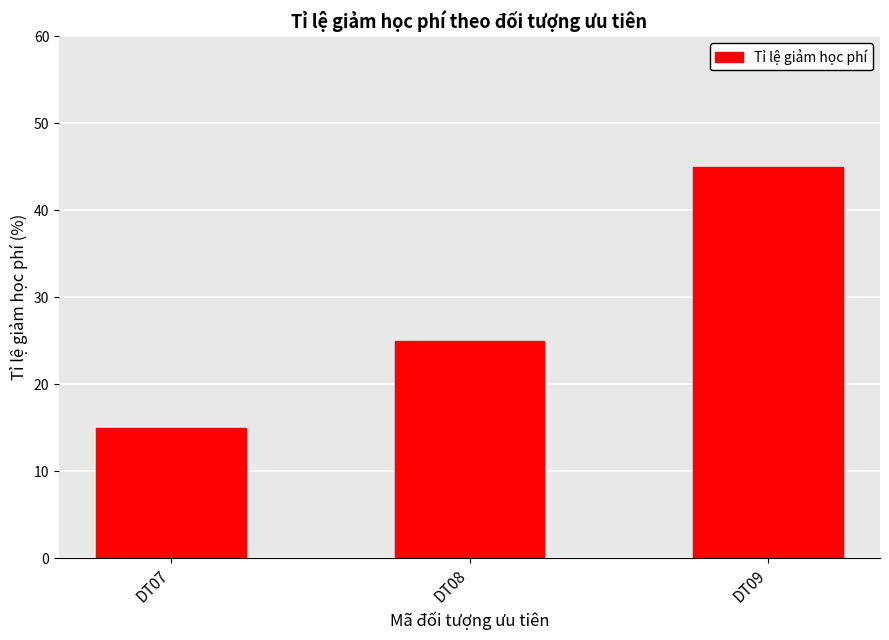

What is the change in value from DT07 to DT08?

+10